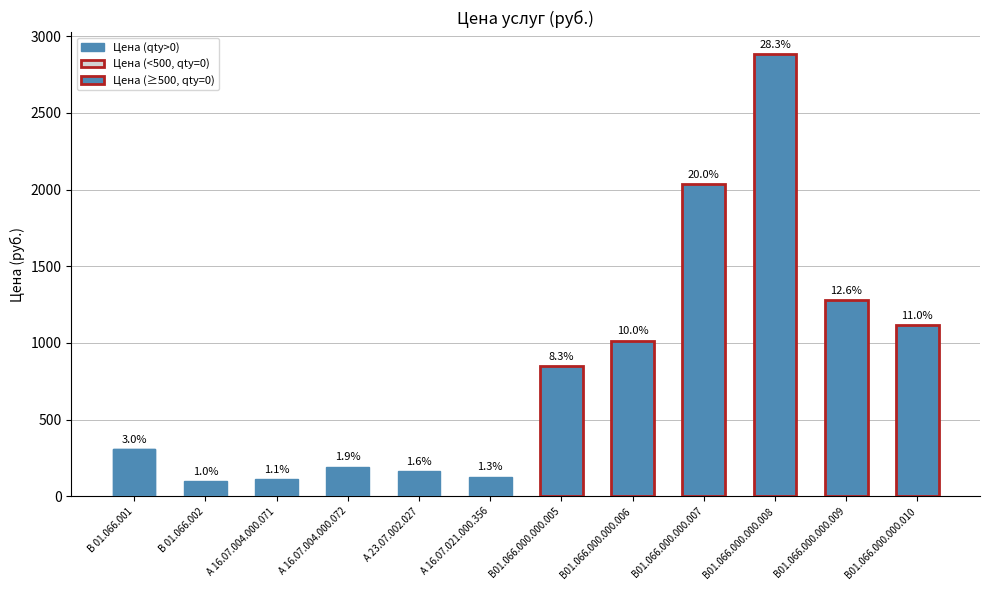

How many bars are there in total?

12